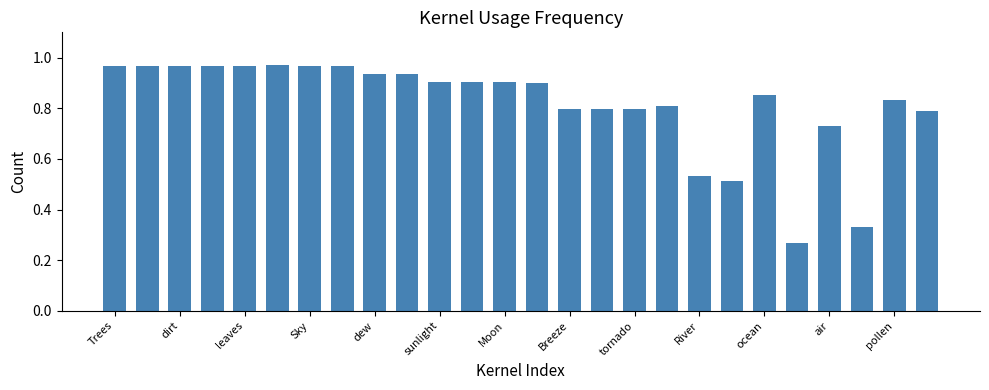

How many bars are there in total?

26